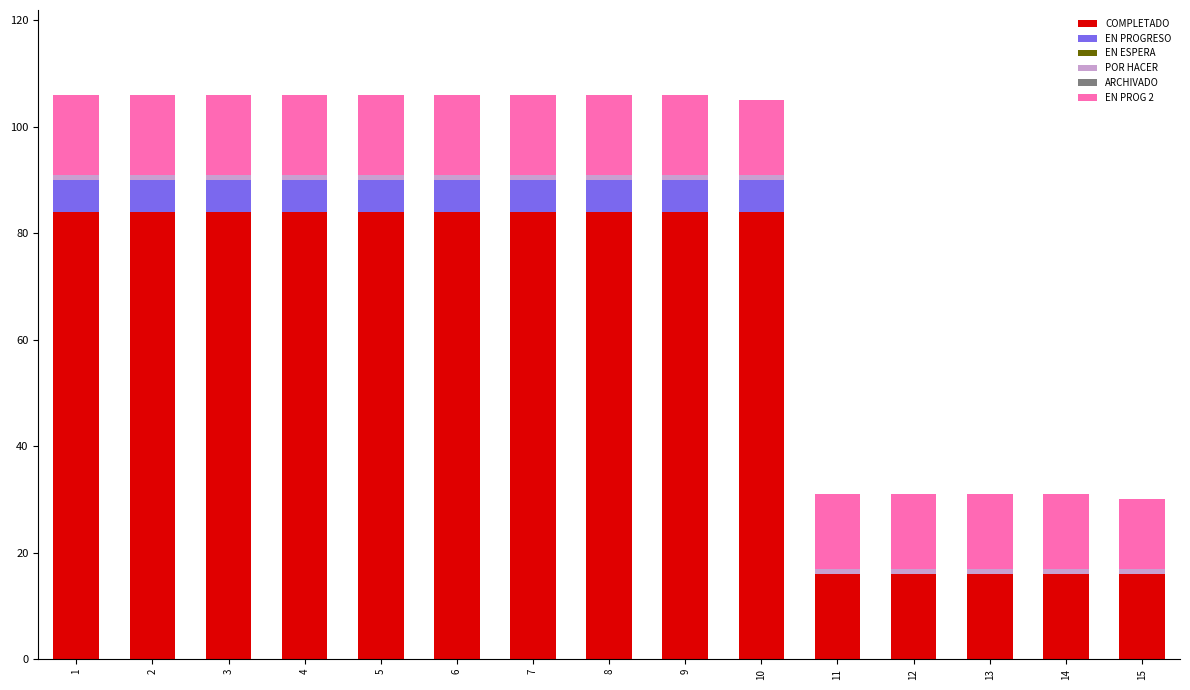

The COMPLETADO series shows 84 at 7. True or false?

True